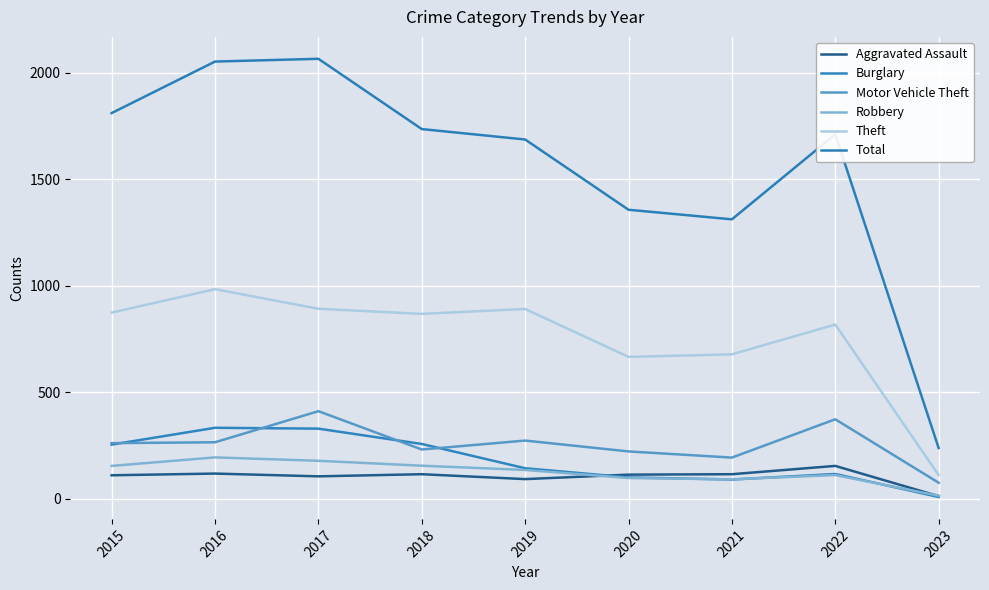

What is the difference between the highest and lowest values at 2020?

1260